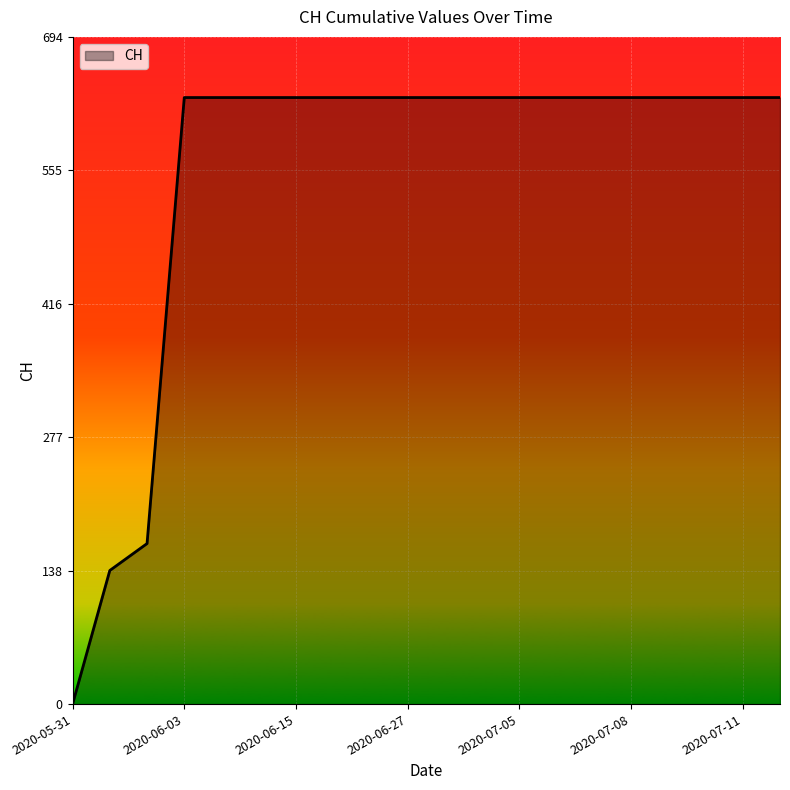

What is the difference between the maximum and minimum values?

631